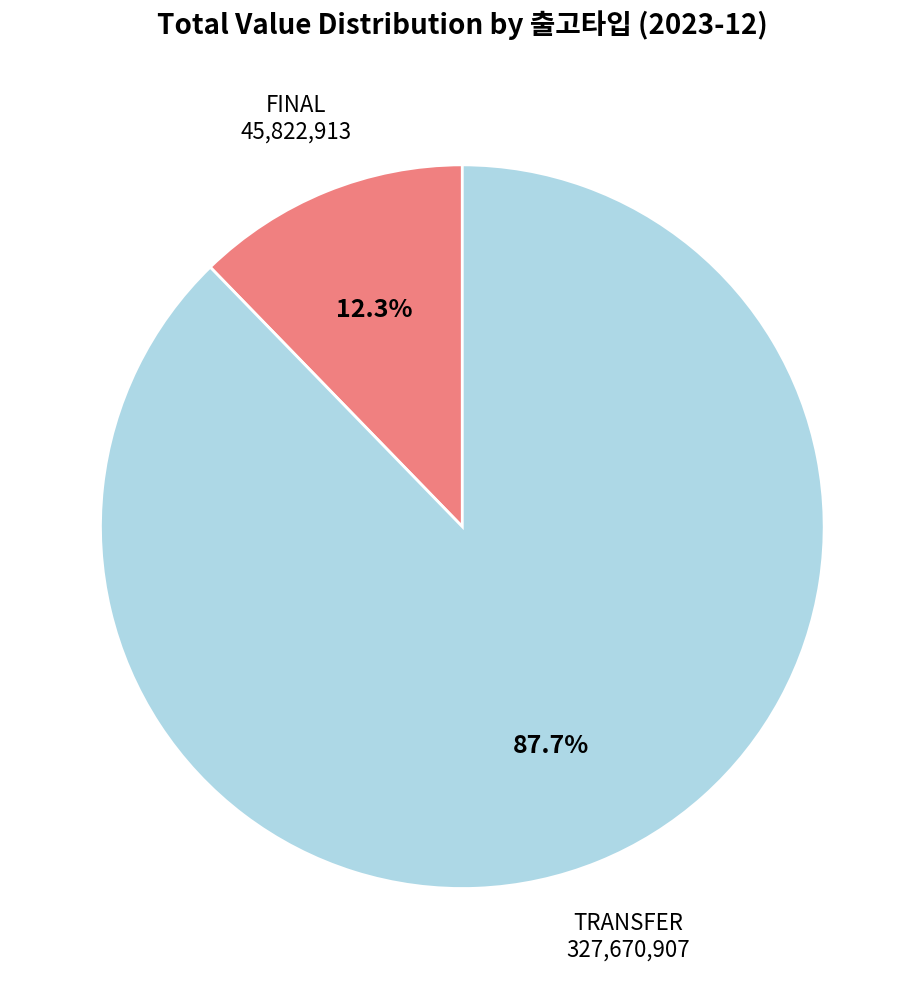

To the nearest percent, what is the average slice percentage?

50%